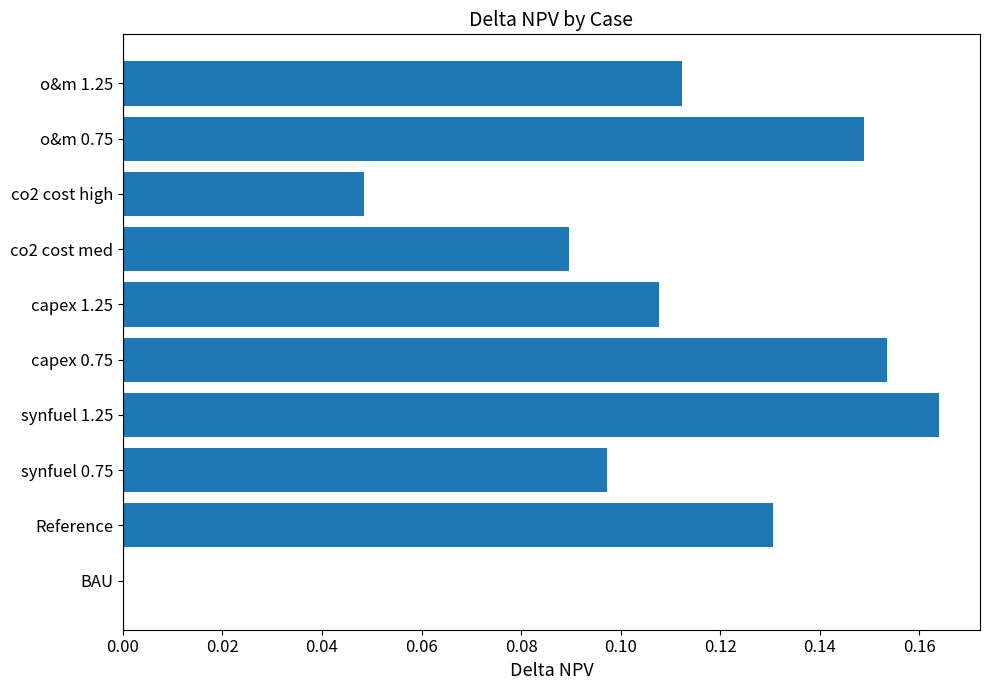

What is the sum of all values?

1.1